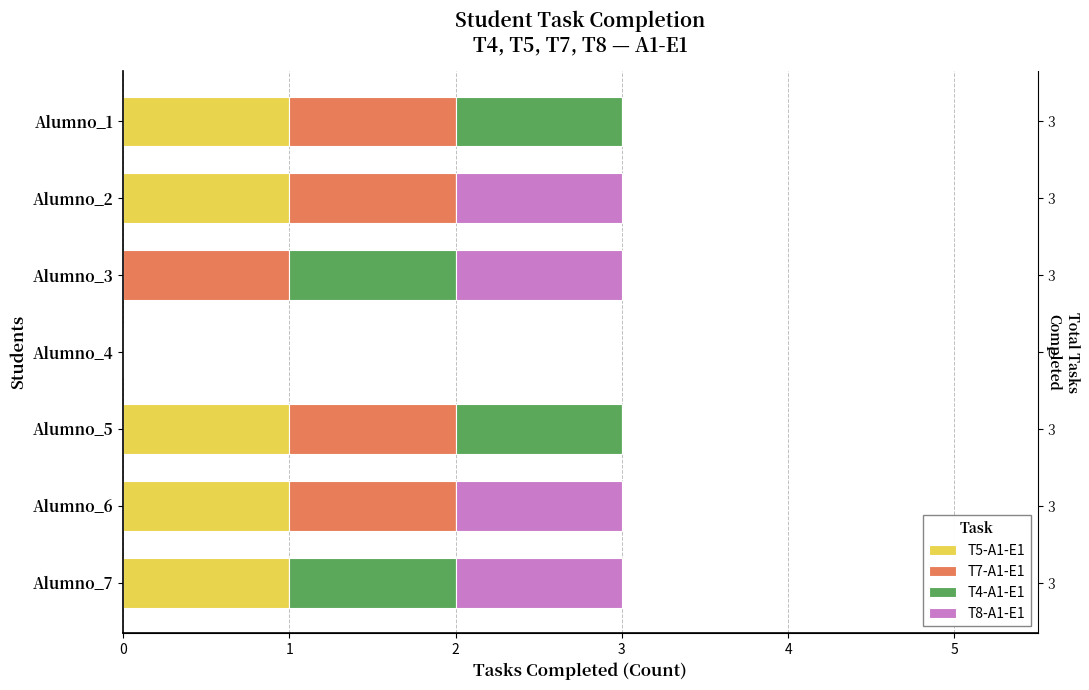

List the series in order of their peak value, highest first.

T5-A1-E1, T7-A1-E1, T4-A1-E1, T8-A1-E1